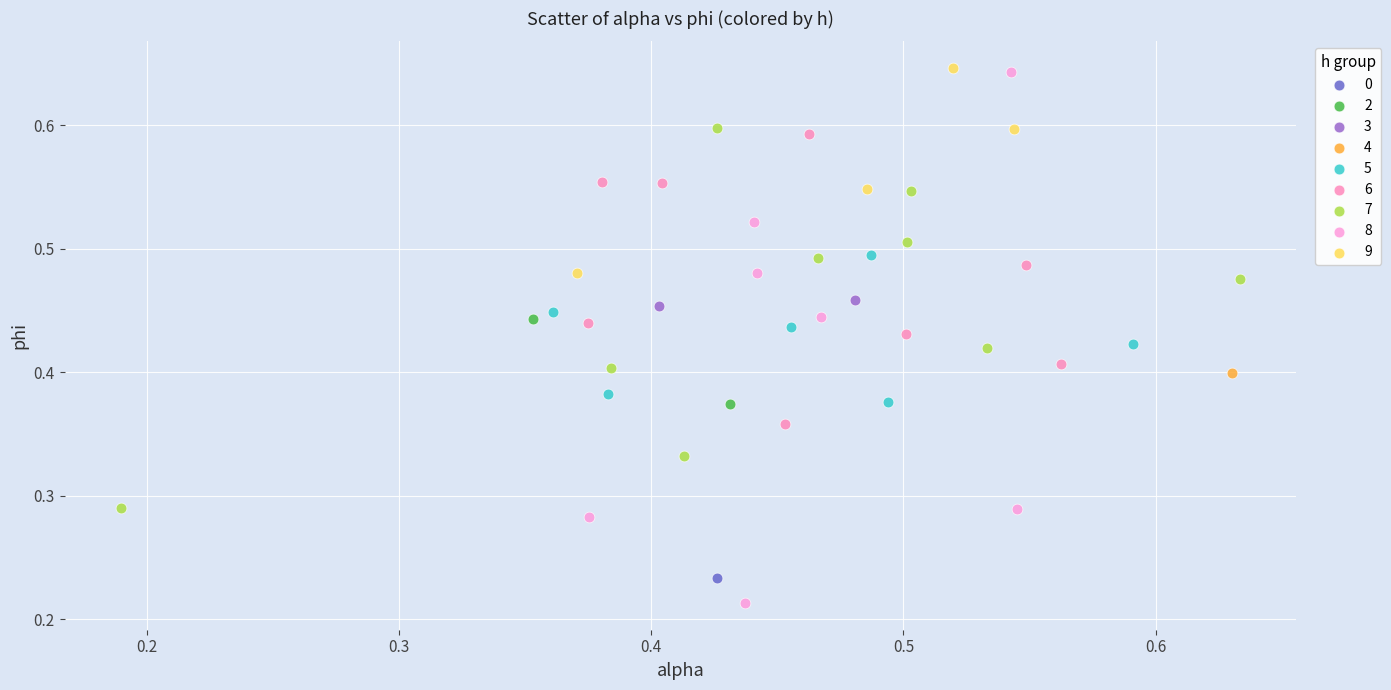

What are all the series names shown in the legend?

0, 2, 3, 4, 5, 6, 7, 8, 9